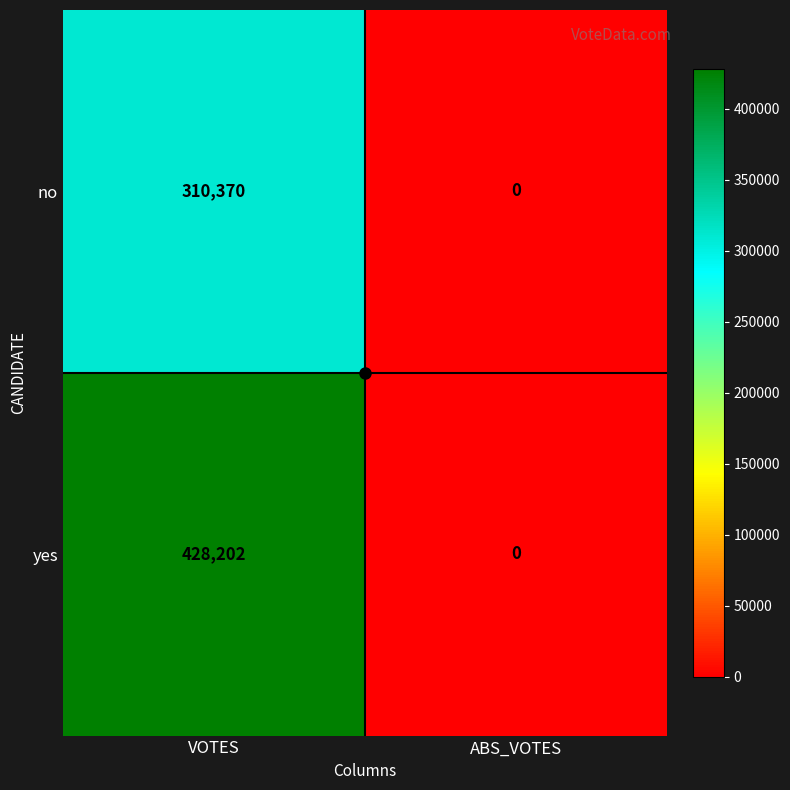

What is the difference between the highest and lowest values at VOTES?

117832